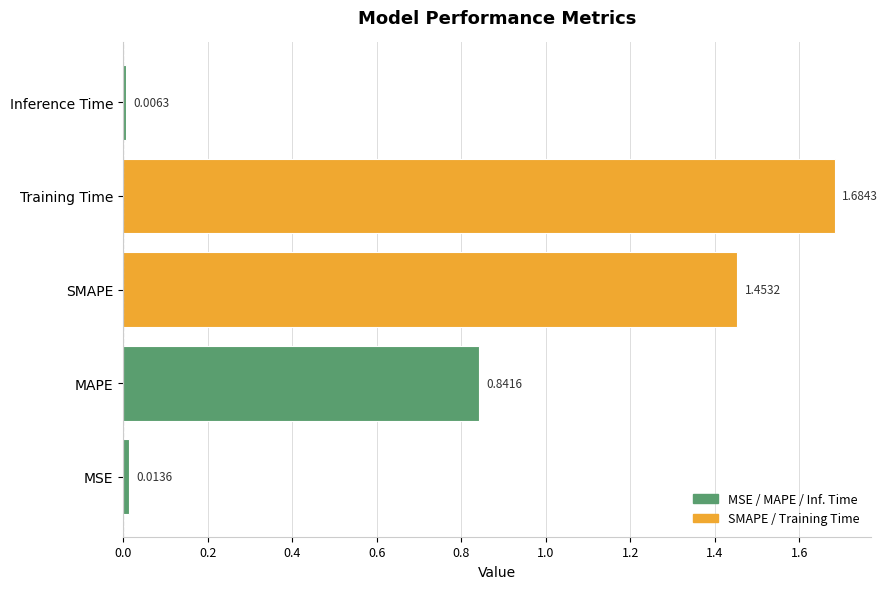

List the labels in order of value, largest first.

Training Time, SMAPE, MAPE, MSE, Inference Time